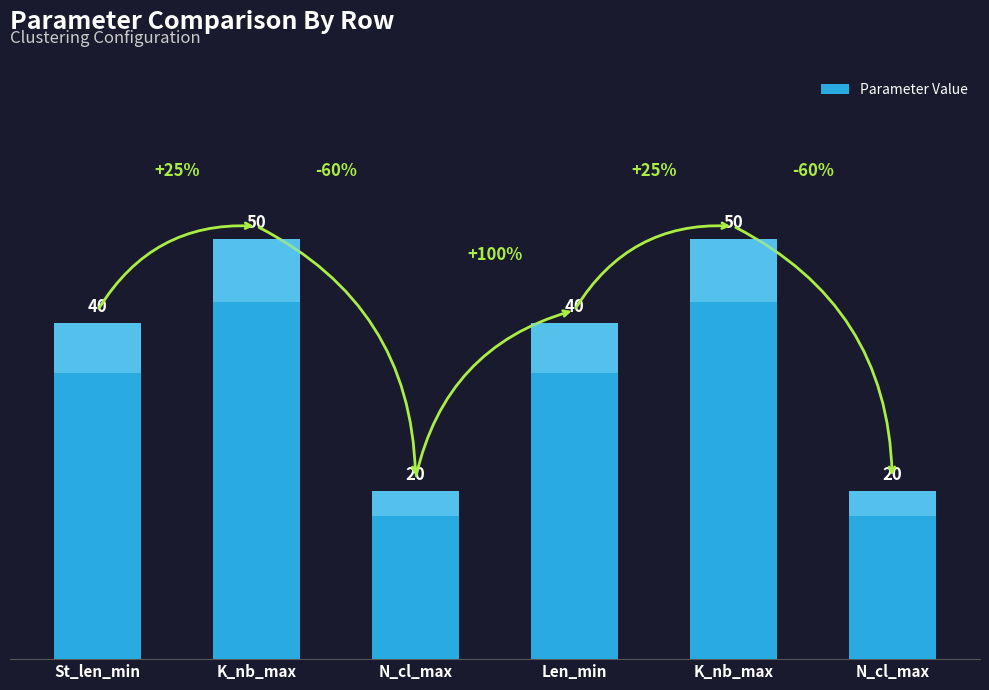

The value at Len_min is 67. True or false?

False